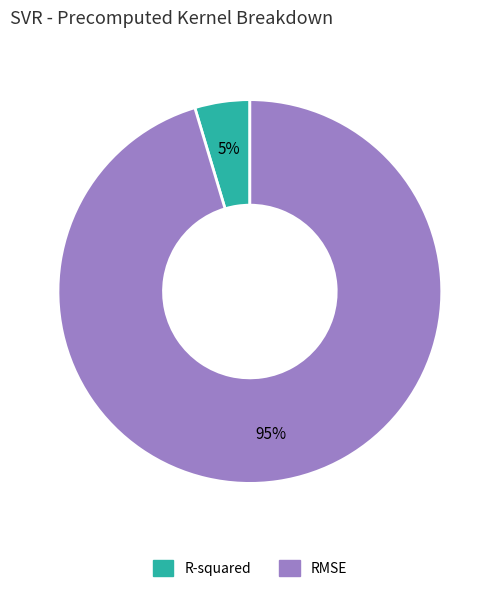

What is the largest slice in the pie chart?

RMSE